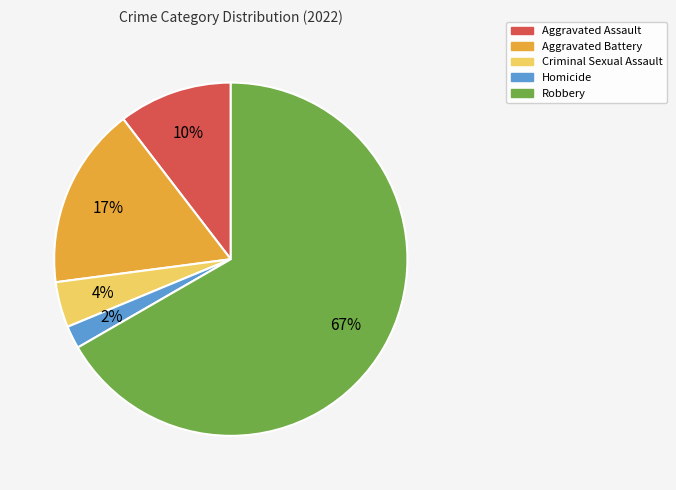

Do Robbery and Criminal Sexual Assault together represent more than half of the pie?

Yes